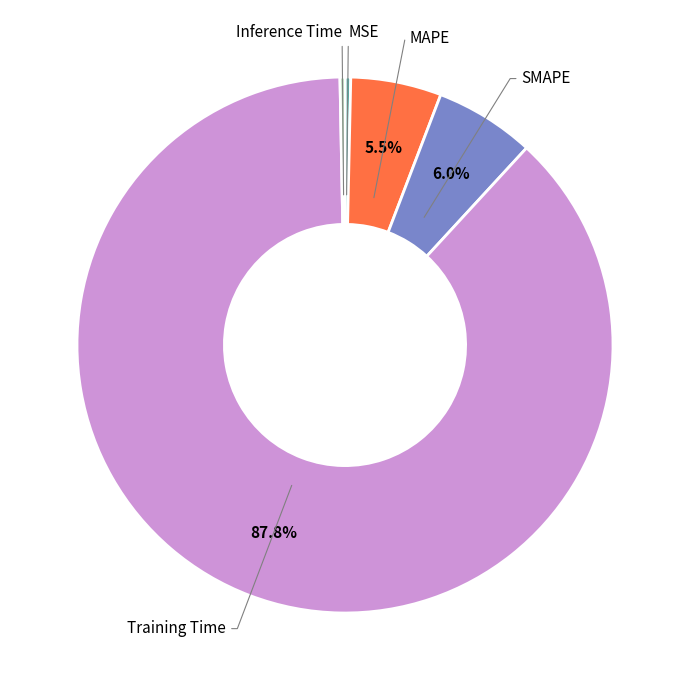

Is there a majority slice in this chart?

Yes